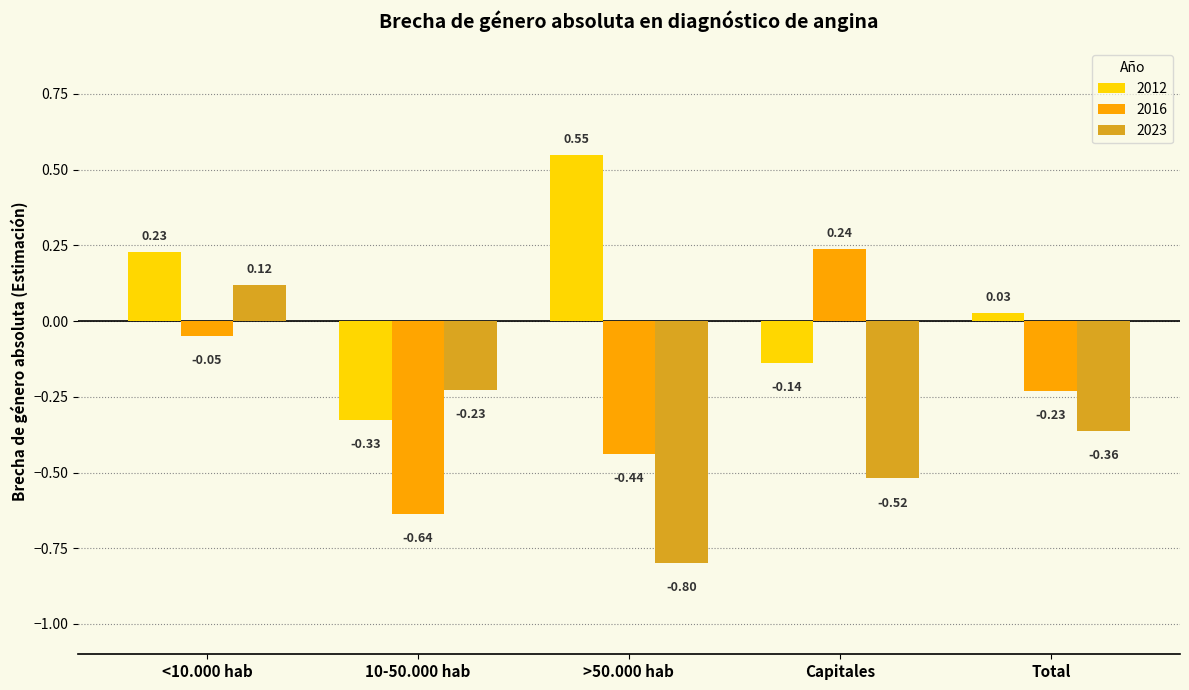

How many values in 2012 are below zero?

2